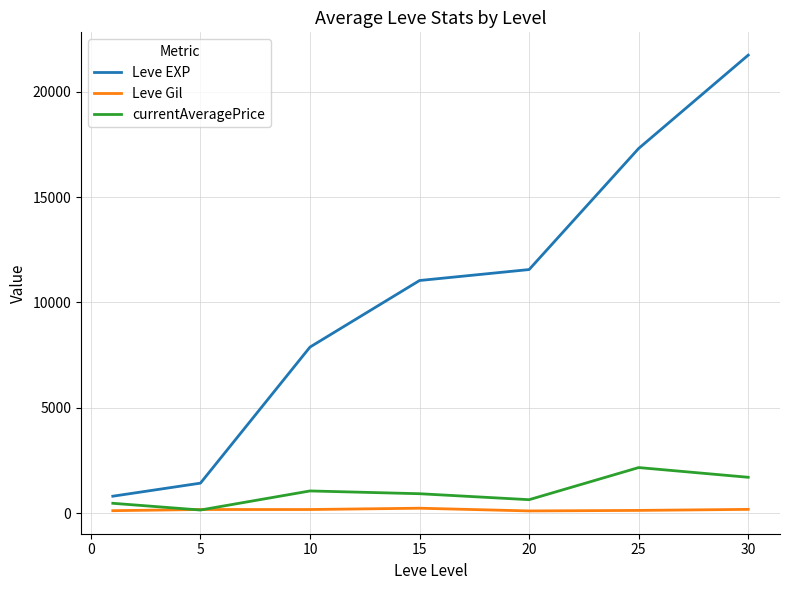

True or false: Leve Gil and Leve EXP cross at least once.

False